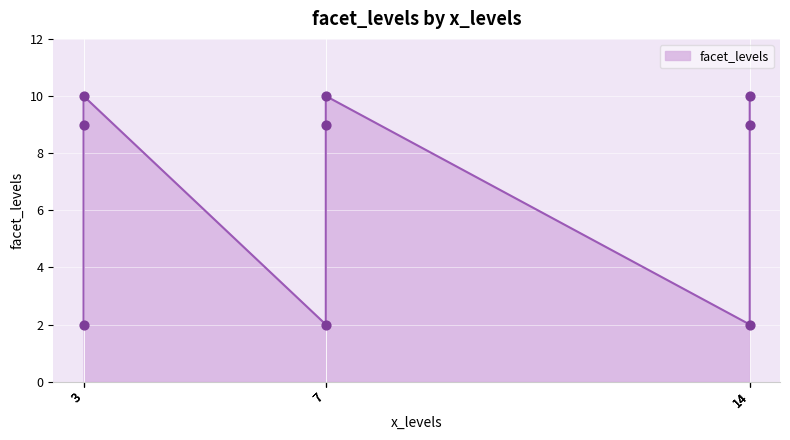

Which has a higher value, 14 or 7?

14